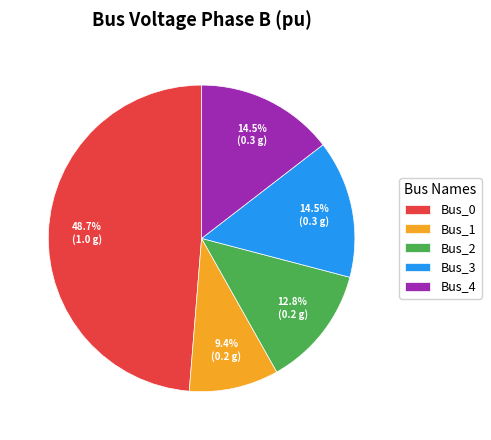

Is Bus_1 the majority of the pie?

No